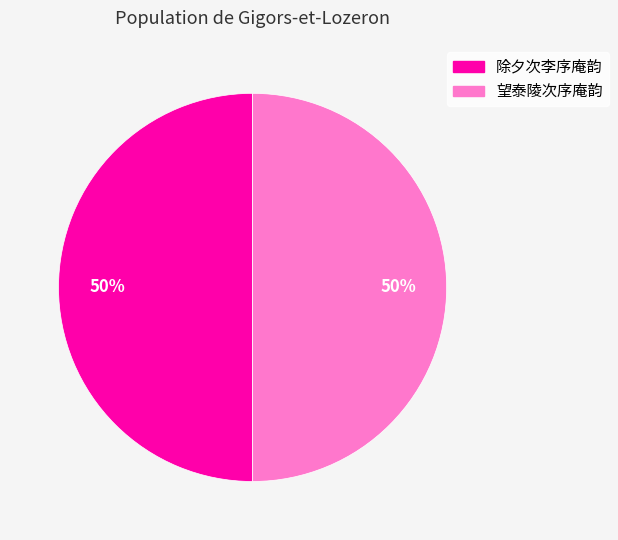

What is the ratio of the value at 除夕次李序庵韵 to the value at 望泰陵次序庵韵?

1.0